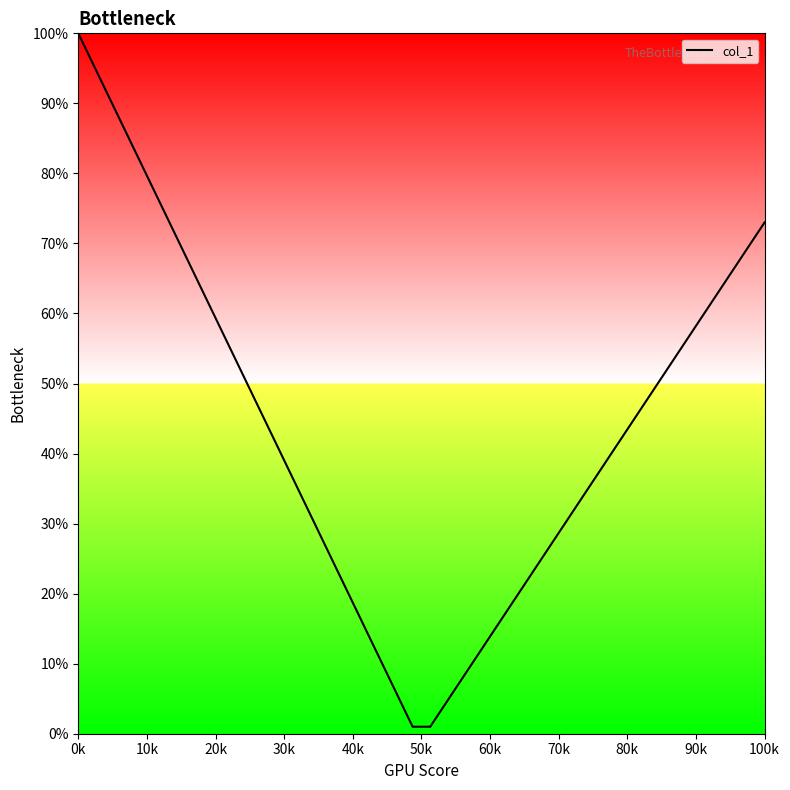

What is the greatest value displayed?

100.0